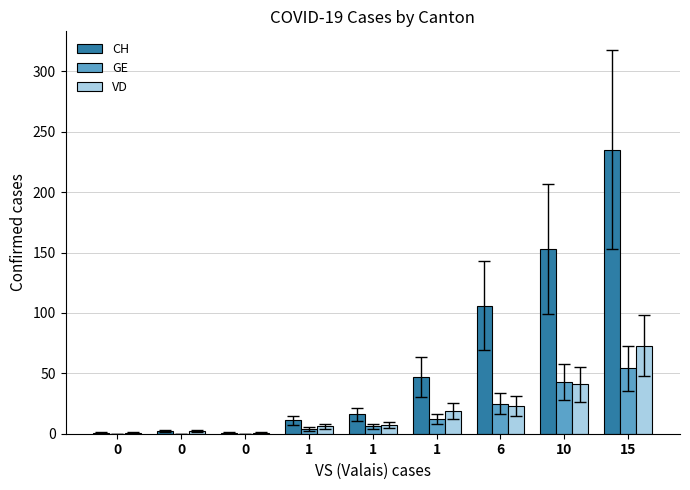

What is the difference between the maximum and second lowest values in the GE series?

54